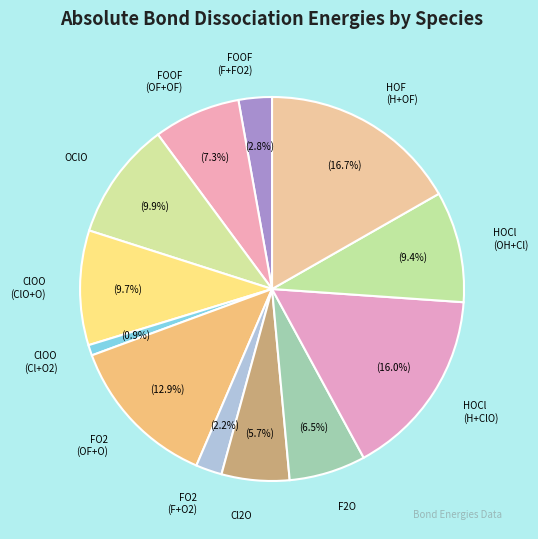

True or false: OClO accounts for 10% of the total.

True